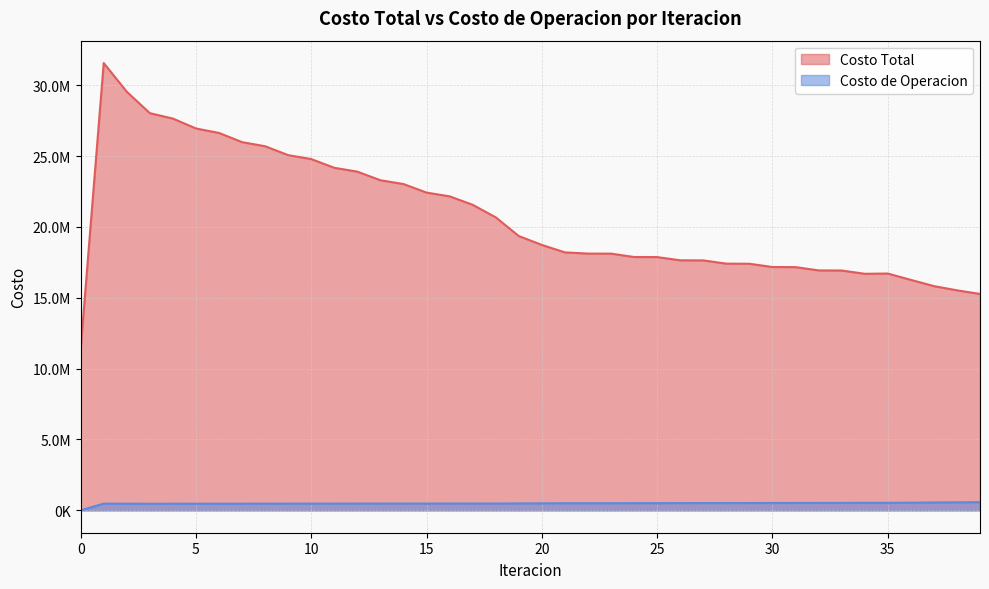

What is the value of the Costo Total point at the 16th from the left?

22423505.2